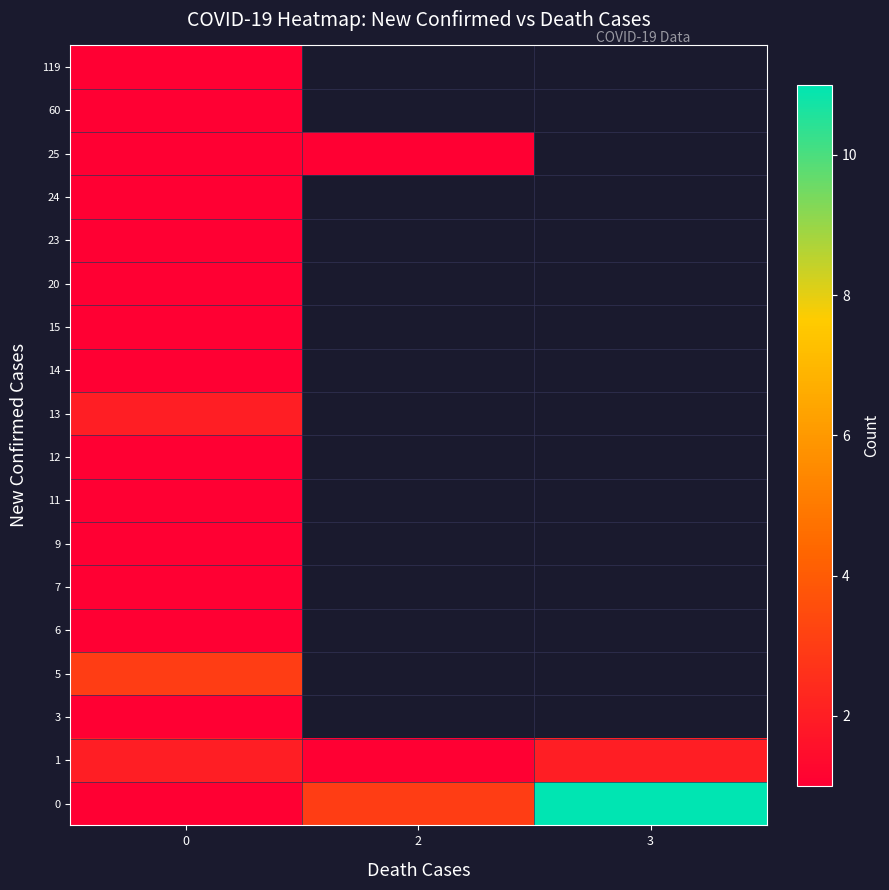

Rank the categories by row_7 value from highest to lowest.

0, 2, 3